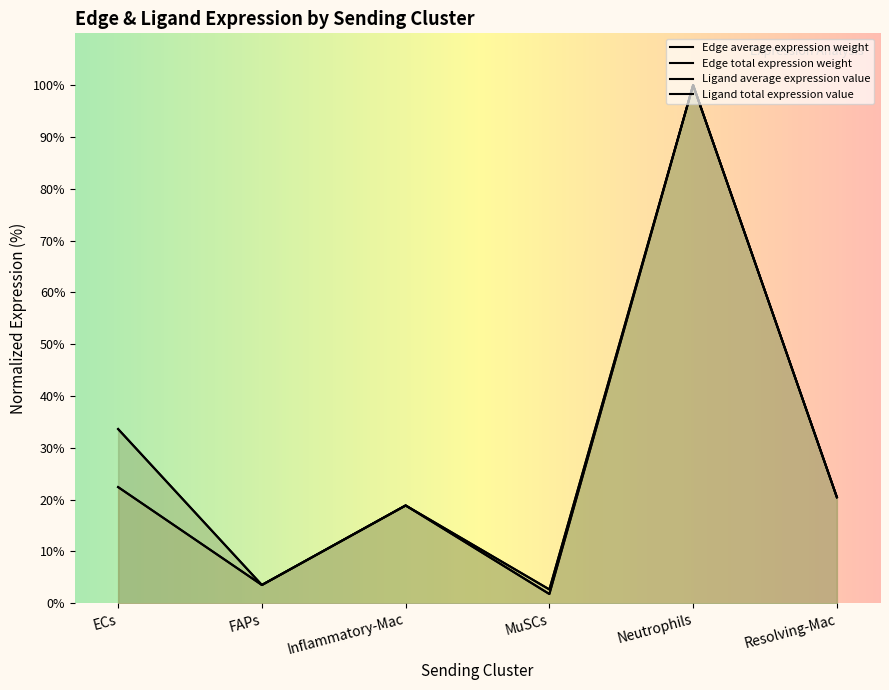

Which series changed the most between FAPs and Inflammatory-Mac?

Ligand average expression value